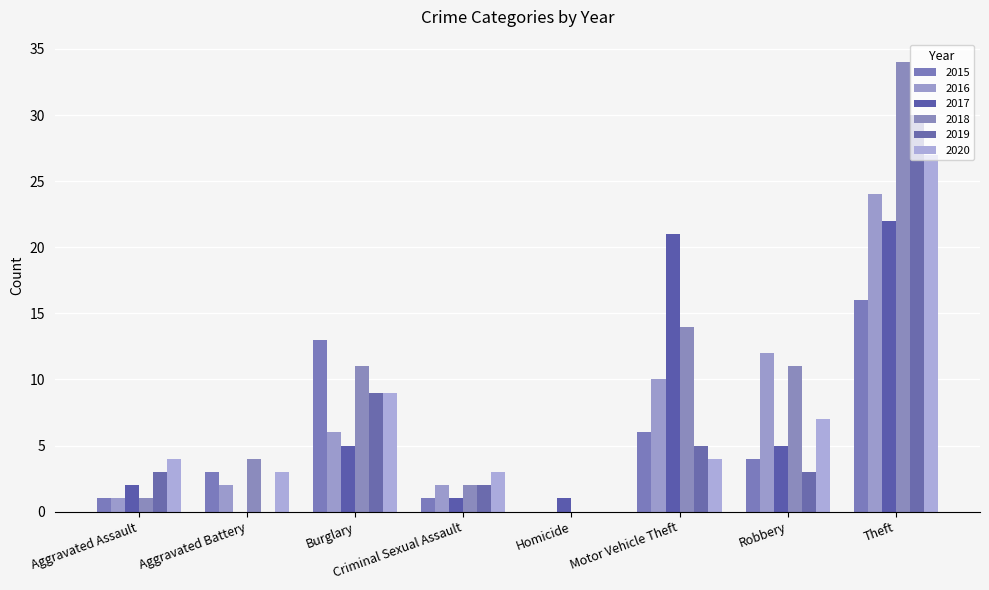

Which series changed the most between Aggravated Assault and Motor Vehicle Theft?

2017